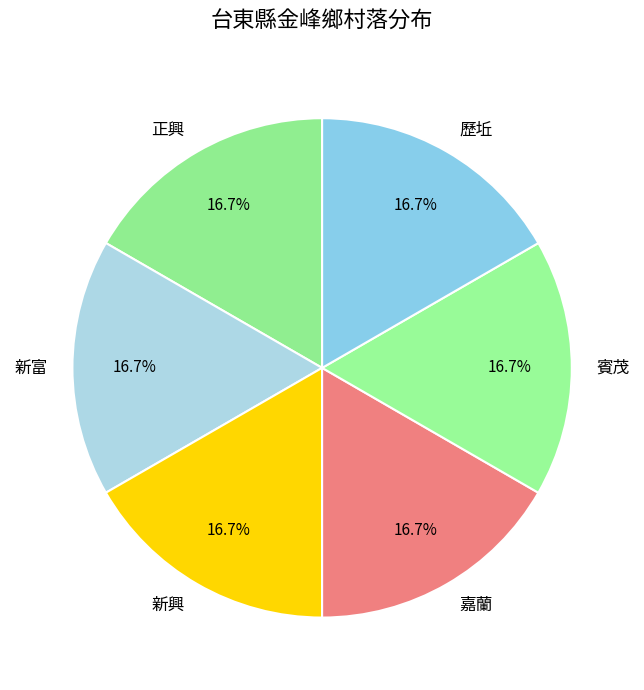

To the nearest percent, what is the combined percentage of 歷坵 and 賓茂?

33%